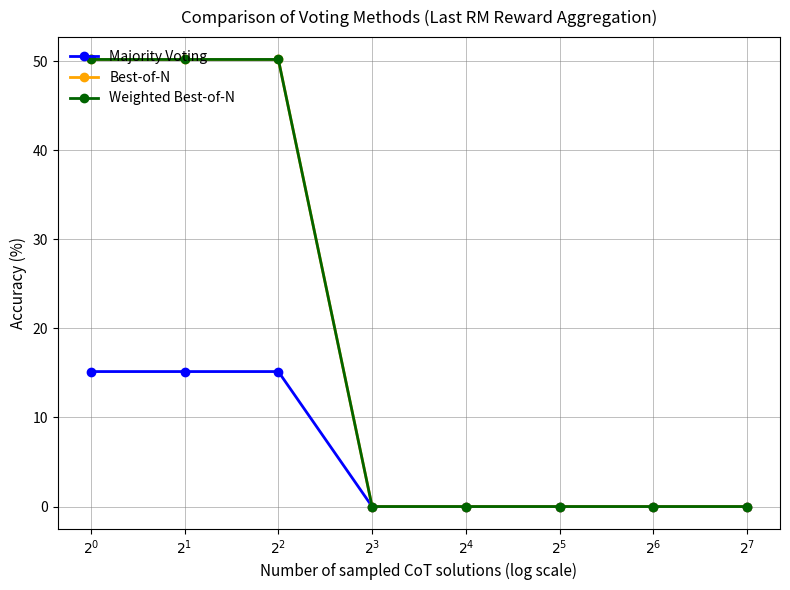

Reading left to right, transcribe all the data shown in this chart.

Majority Voting: 15.2	15.2	15.2	0.0	0.0	0.0	0.0	0.0
Best-of-N: 50.2	50.2	50.2	0.0	0.0	0.0	0.0	0.0
Weighted Best-of-N: 50.2	50.2	50.2	0.0	0.0	0.0	0.0	0.0